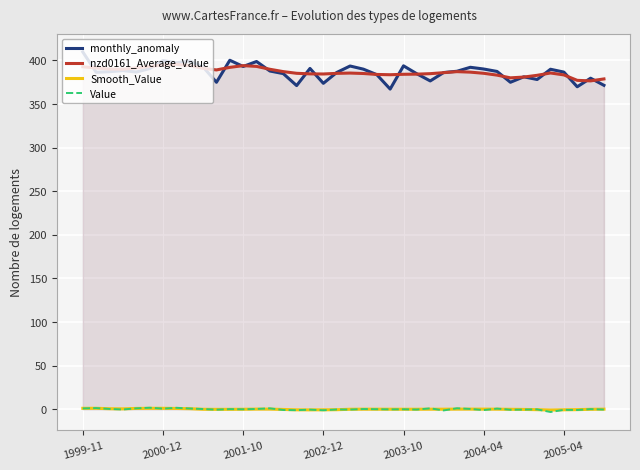

True or false: Value and monthly_anomaly cross at least once.

False